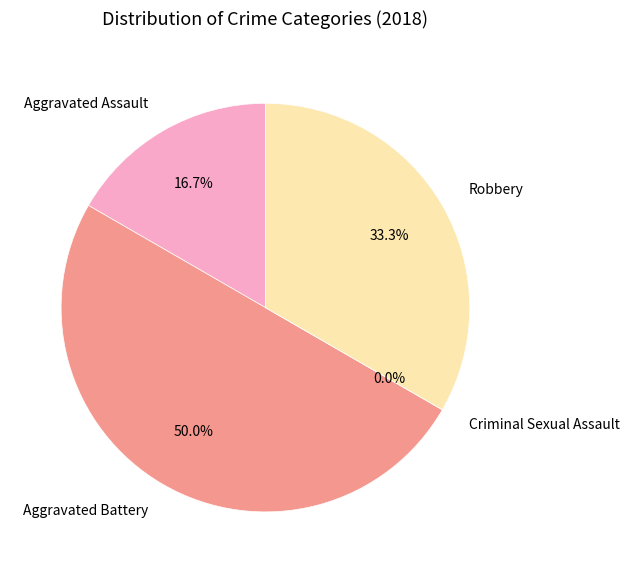

How many segments does this pie chart have?

4